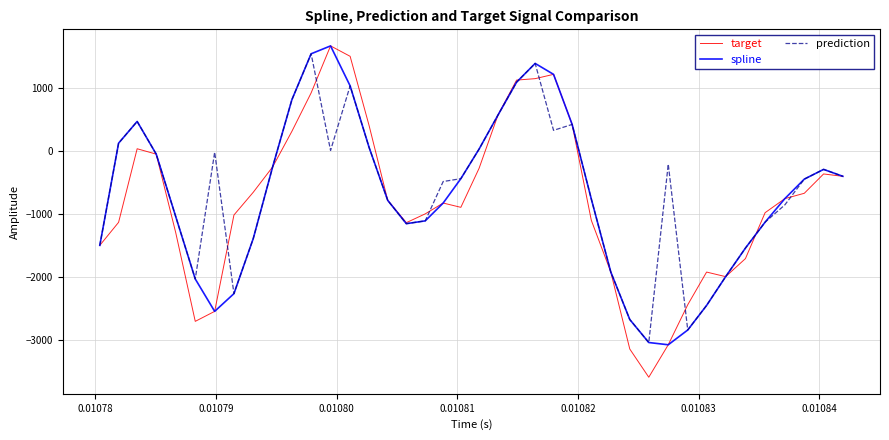

Which series has the widest spread of values?

target